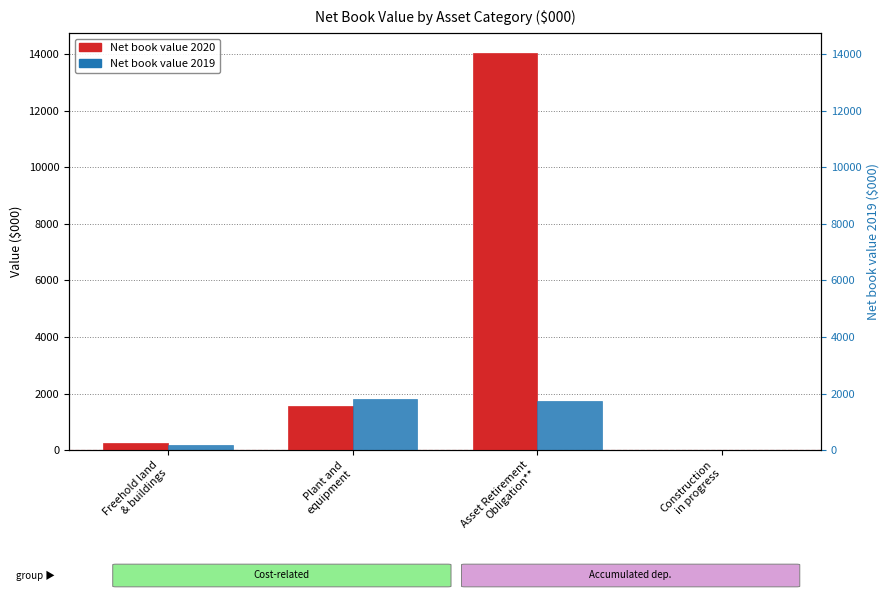

How many values in the Net book value 2019 series exceed 1743?

1